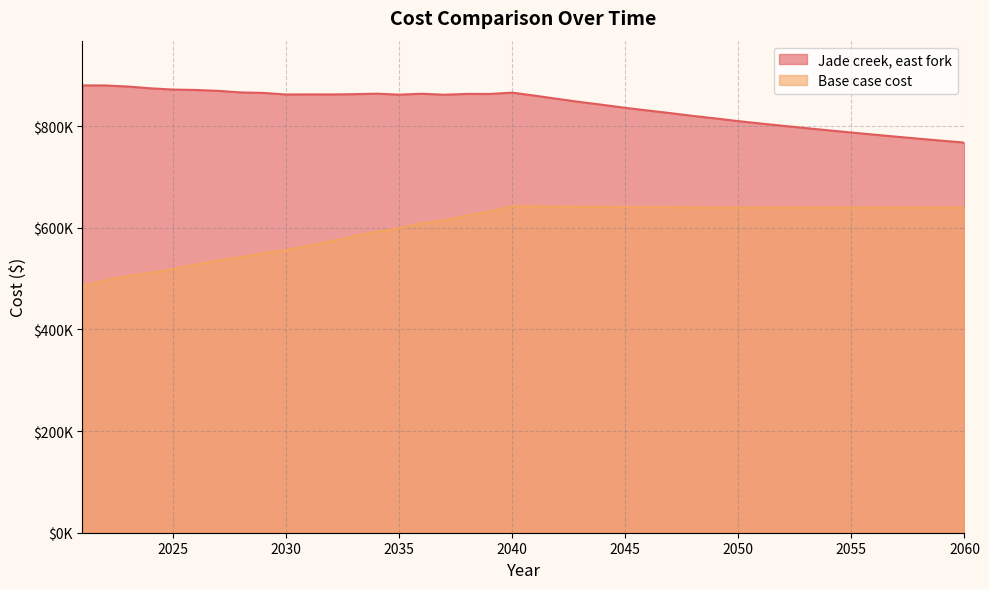

Reading left to right, list all the values displayed in this chart.

Jade creek, east fork: 2021=880217.0	2022=880161.9	2023=878006.0	2024=874517.4	2025=872010.6	2026=871253.8	2027=869503.9	2028=866391.7	2029=865431.7	2030=862341.9	2031=862519.8	2032=862424.9	2033=862944.8	2034=863939.5	2035=862004.8	2036=863773.4	2037=861851.5	2038=863440.3	2039=863354.5	2040=865985.5	2041=860038.3	2042=853725.9	2043=847549.6	2044=842010.7	2045=836097.2	2046=830815.0	2047=825656.5	2048=820114.5	2049=815195.0	2050=809886.3	2051=805194.8	2052=800613.1	2053=796138.9	2054=791769.5	2055=787502.6	2056=783335.6	2057=779266.3	2058=775292.4	2059=771411.7	2060=767621.8
Base case cost: 2021=485266.6	2022=496400.8	2023=504751.5	2024=511246.4	2025=518669.3	2026=527947.8	2027=535879.5	2028=541945.3	2029=550282.9	2030=555841.3	2031=565105.4	2032=573919.9	2033=583176.7	2034=592894.5	2035=598899.5	2036=609066.0	2037=614611.3	2038=624287.8	2039=631675.8	2040=642253.3	2041=642253.3	2042=641748.8	2043=641244.3	2044=641244.3	2045=640739.8	2046=640739.8	2047=640739.8	2048=640235.3	2049=640235.3	2050=639730.7	2051=639730.7	2052=639730.7	2053=639730.7	2054=639730.7	2055=639730.7	2056=639730.7	2057=639730.7	2058=639730.7	2059=639730.7	2060=639730.7